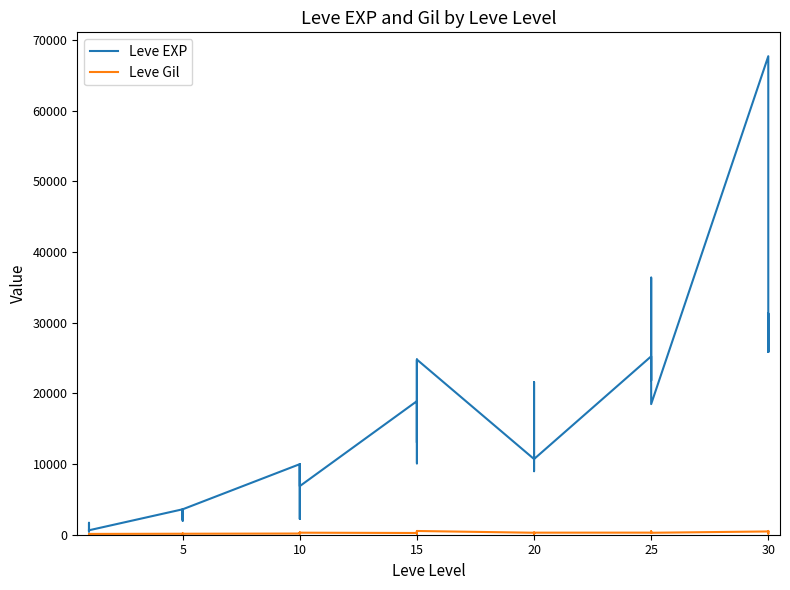

True or false: Leve Gil and Leve EXP intersect in this chart.

False